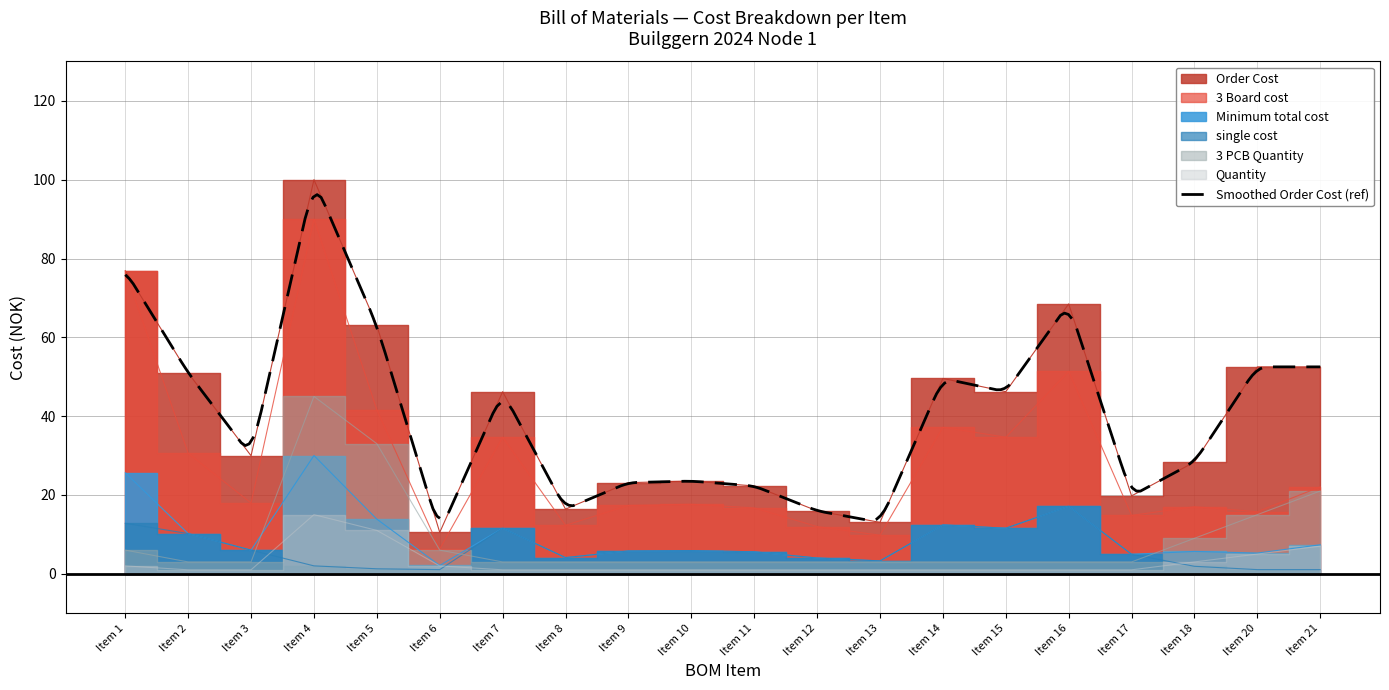

What is the lowest value of the Smoothed Order Cost (ref) series?

13.5